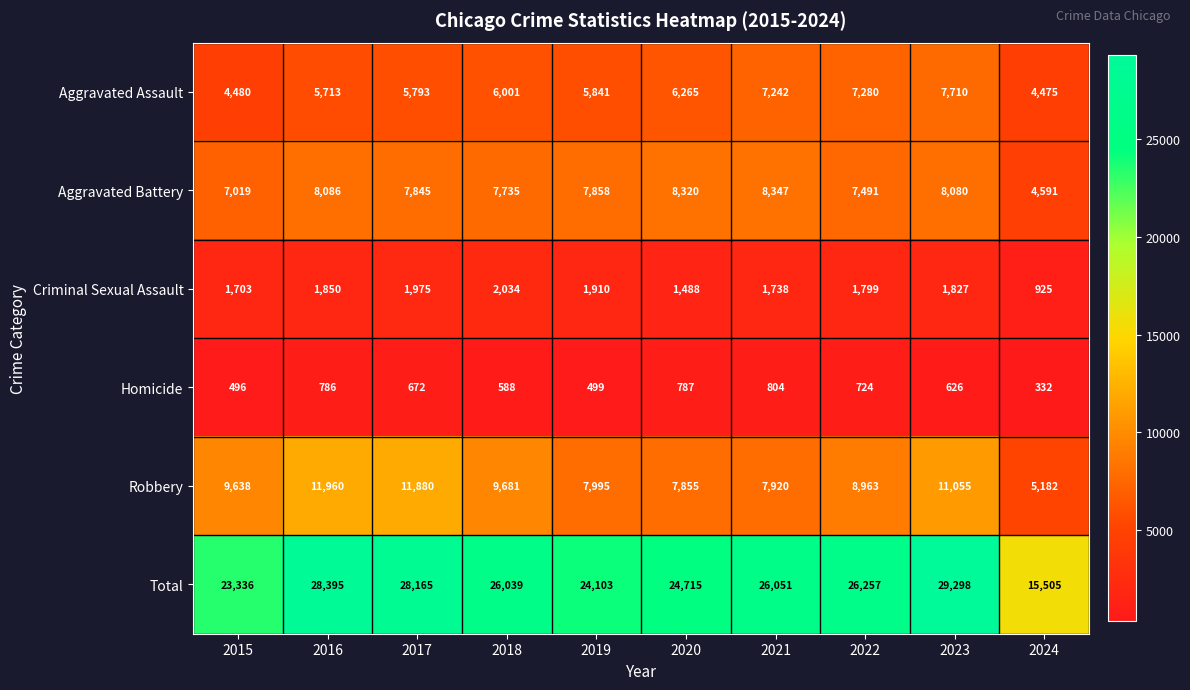

What is the total value across all series at 2018?

52078